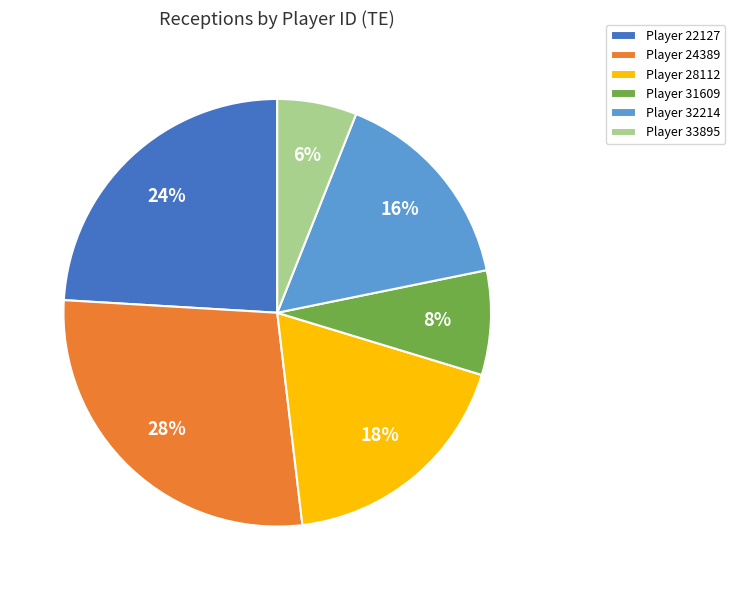

The Player 32214 slice represents 16% of the pie. True or false?

True